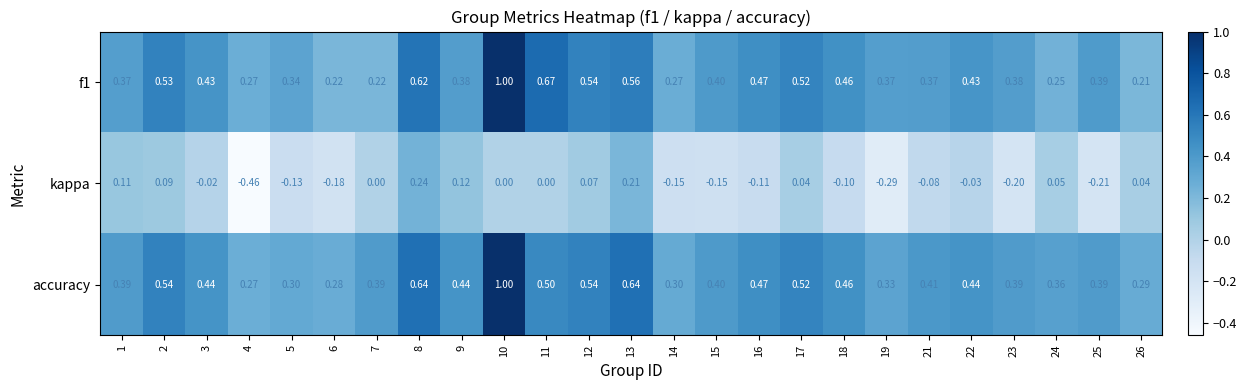

Between 14 and 24, which series saw the biggest shift?

kappa